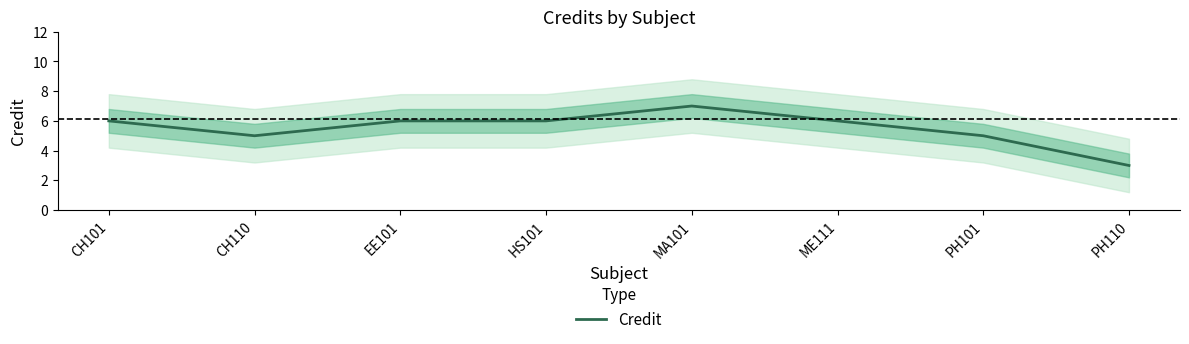

What is the label of the 8th point from the left?

PH110